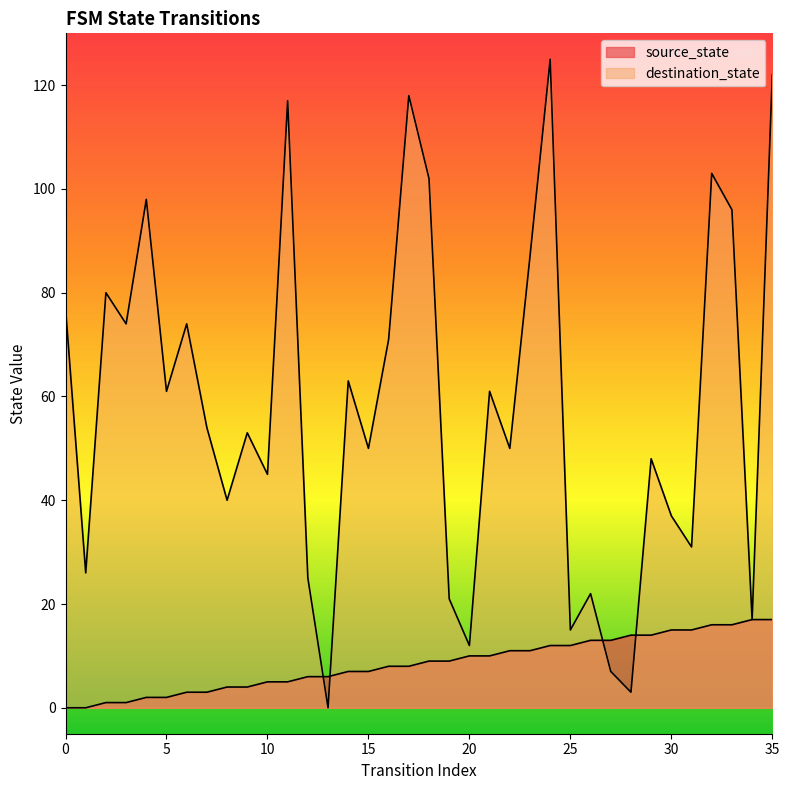

Which series has the largest total across all categories?

destination_state